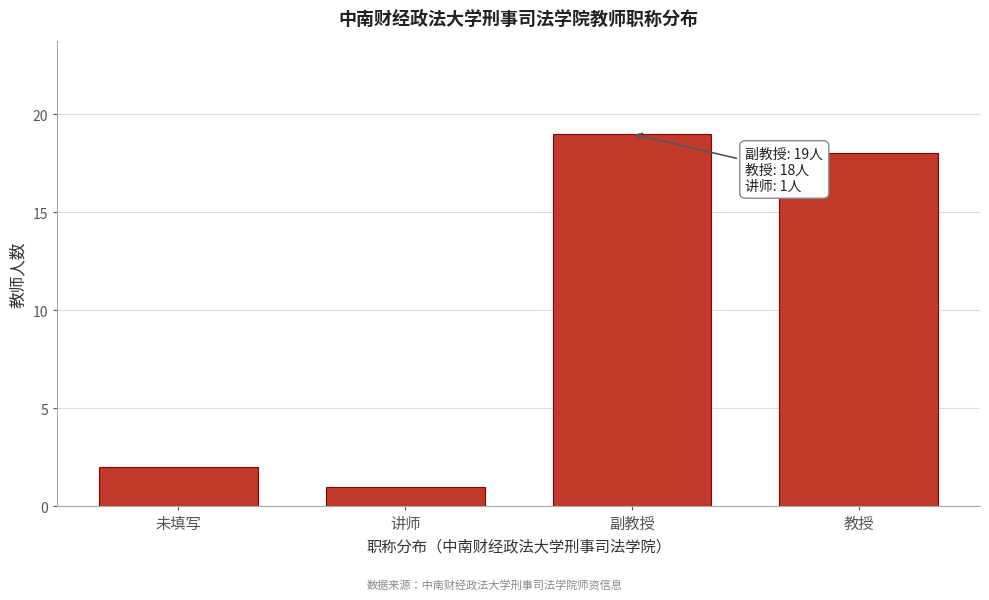

Reading left to right, transcribe all the data shown in this chart.

未填写=2	讲师=1	副教授=19	教授=18